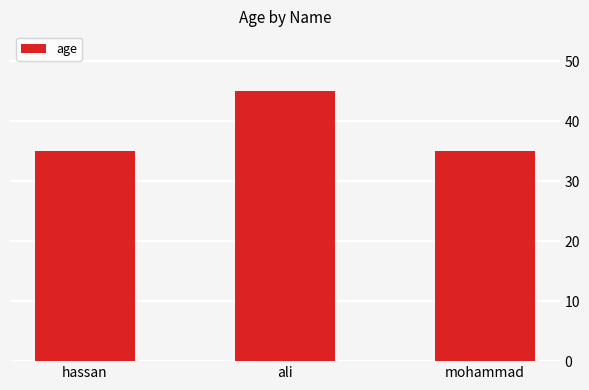

What is the sum of the values at hassan and ali?

80